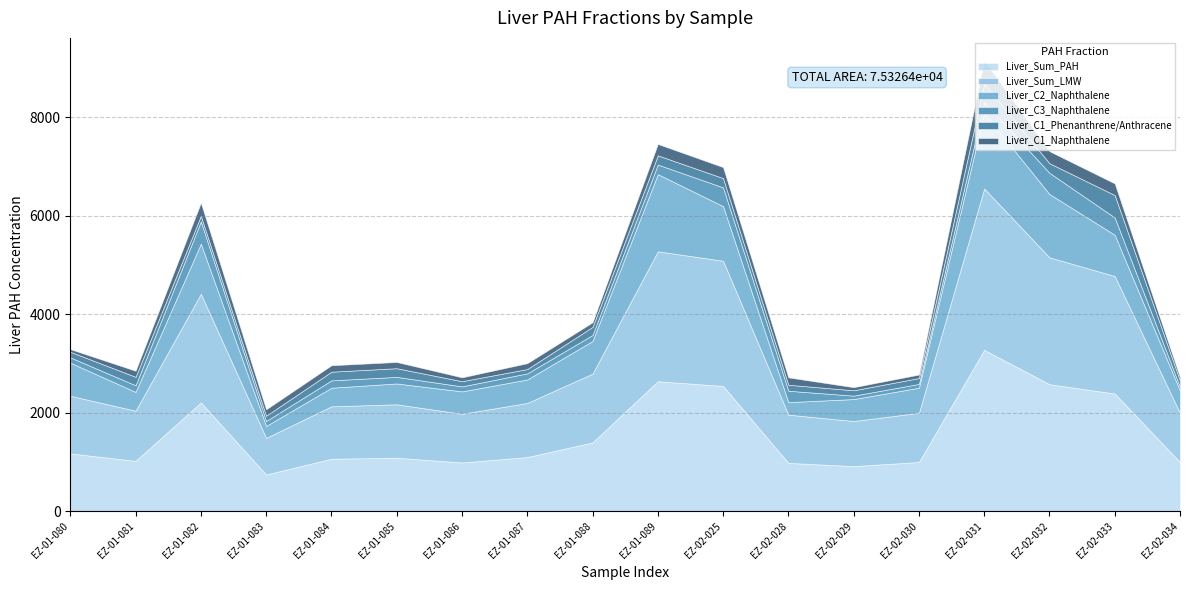

At which label does Liver_C1_Phenanthrene/Anthracene reach its peak?

EZ-02-033